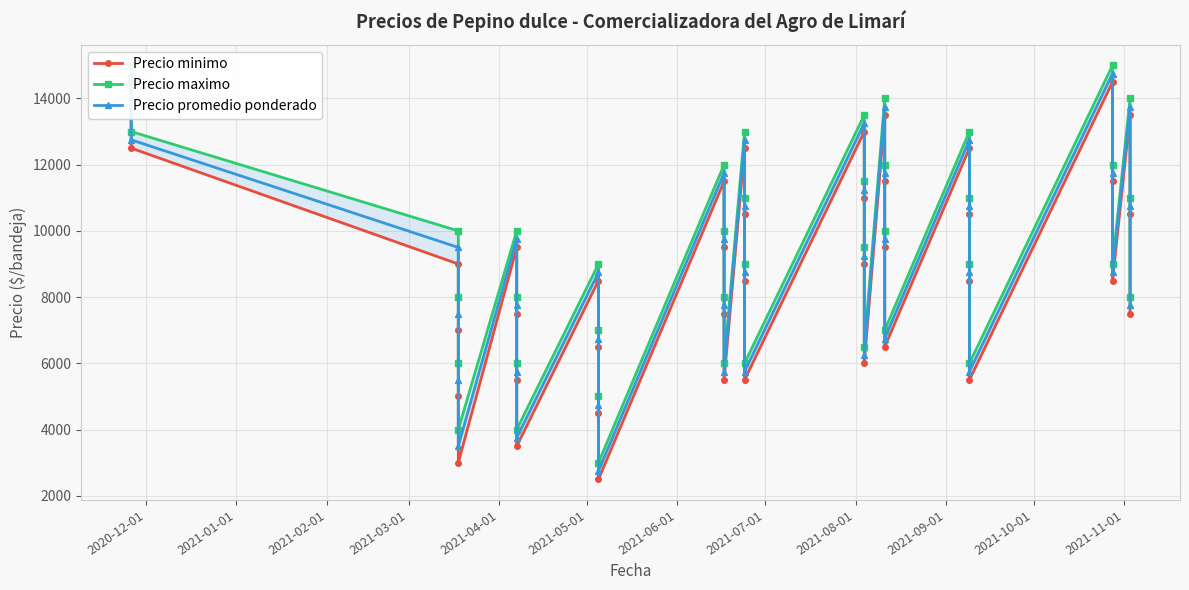

At which label does Precio minimo first exceed 9000?

2020-12-01